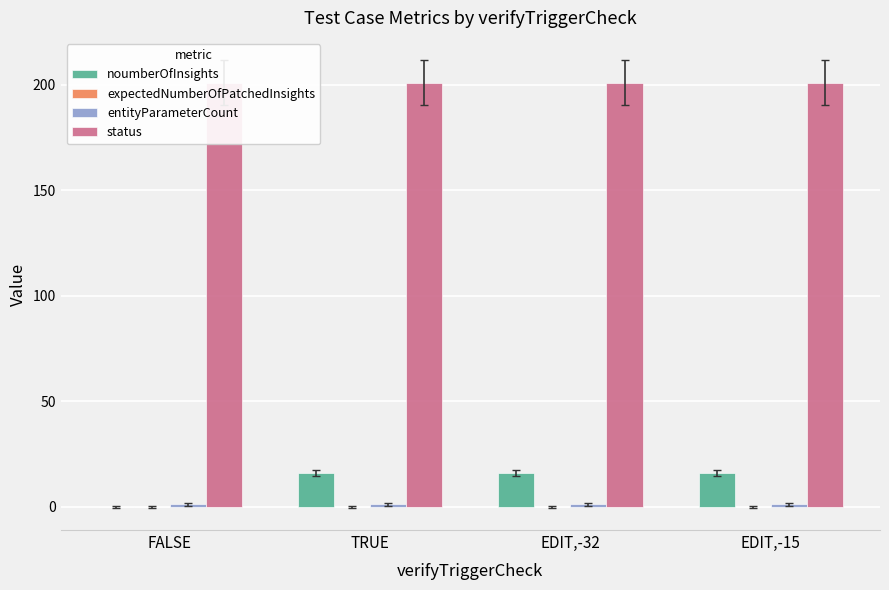

Rank the series at EDIT,-15 from lowest to highest value.

expectedNumberOfPatchedInsights, entityParameterCount, noumberOfInsights, status